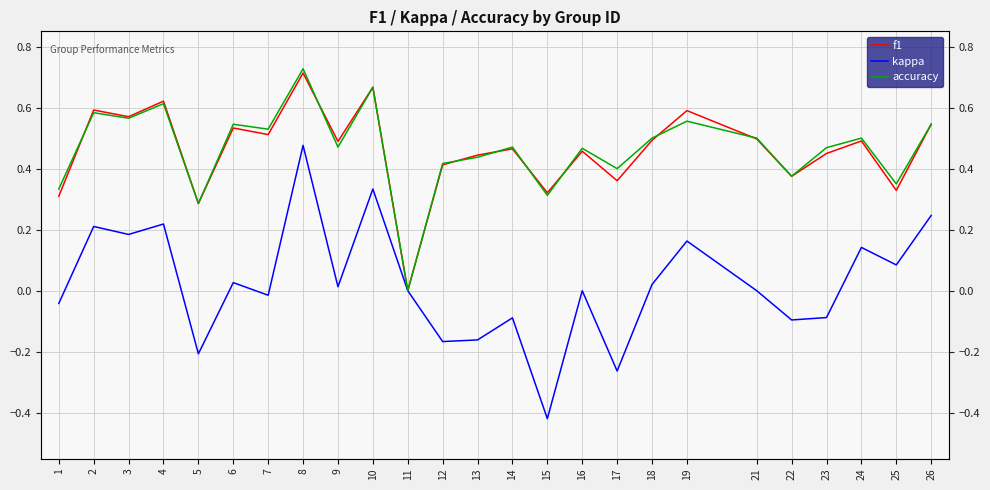

What is the total value across all series at 1?

0.6